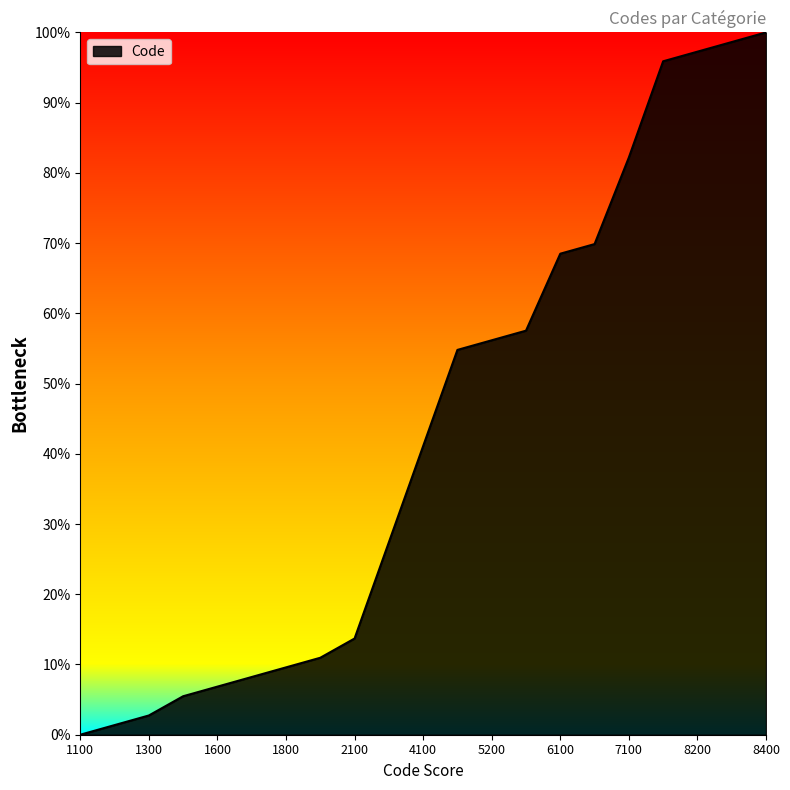

How many lines are shown in the chart?

1